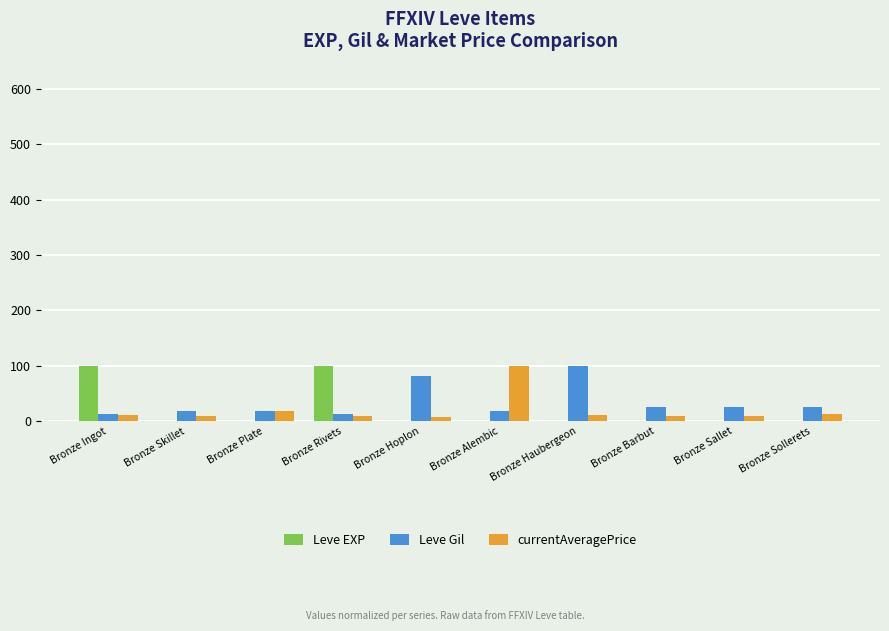

The value of Leve EXP at Bronze Rivets is 52.2. True or false?

False